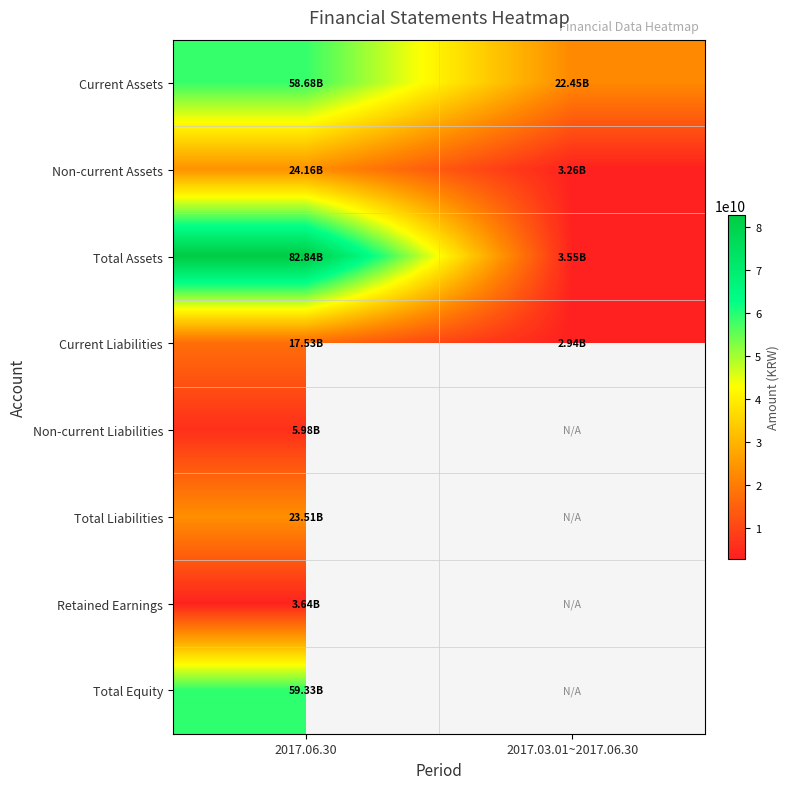

How many distinct data groups are displayed?

8